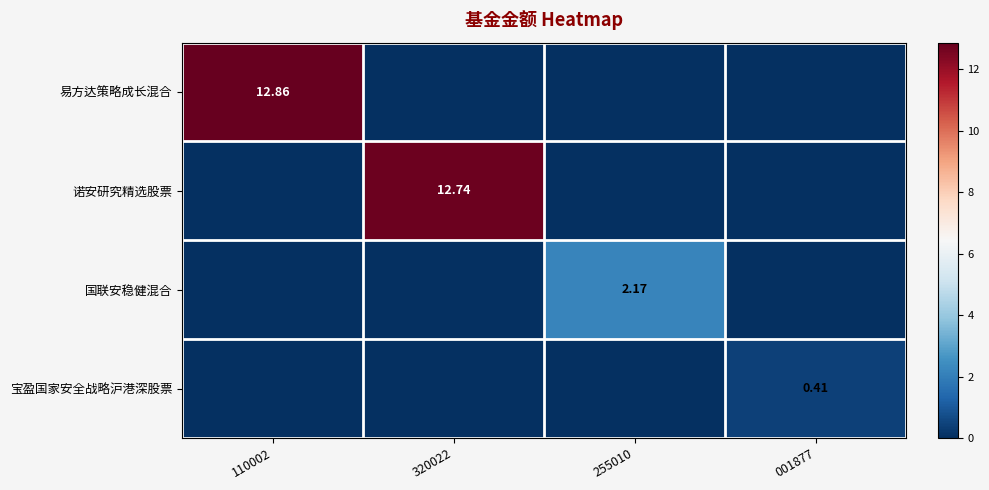

At which category is the sum across all series the highest?

110002